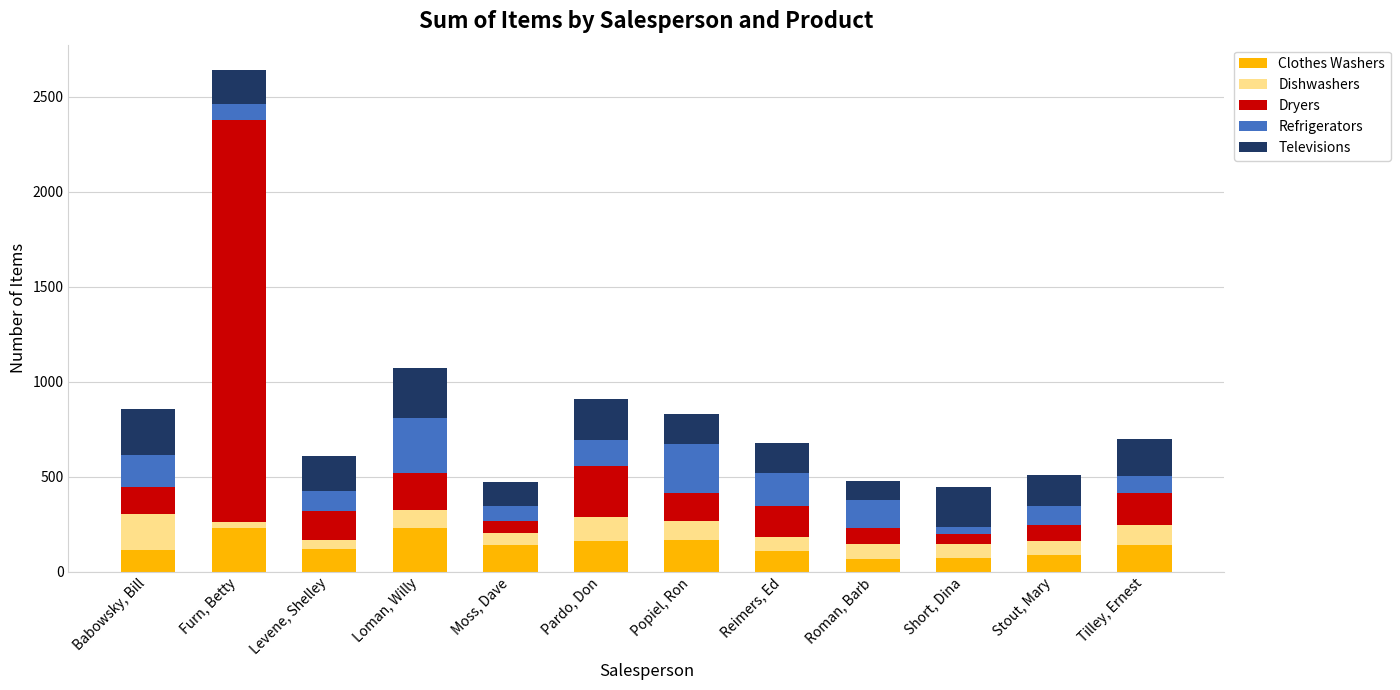

The Clothes Washers series shows 117 at Levene, Shelley. True or false?

True